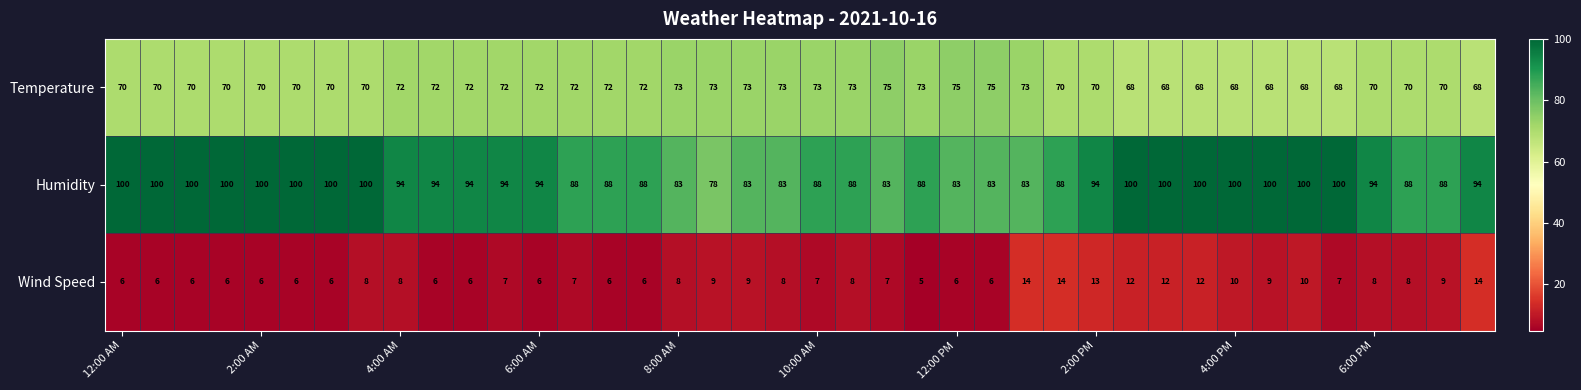

Which series has the largest range (max minus min)?

Humidity